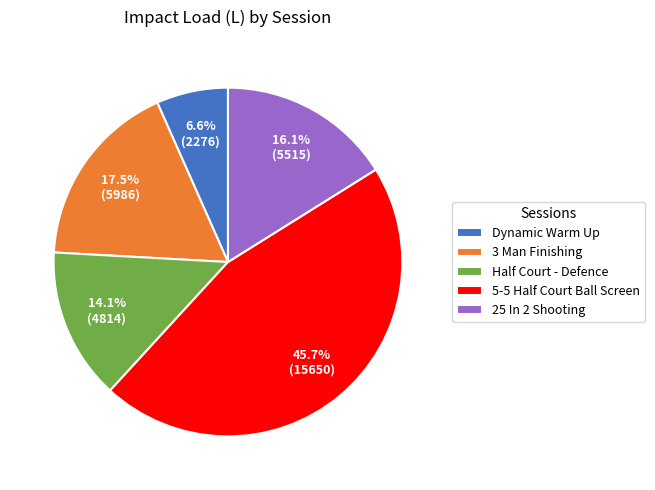

Rank the categories by value from lowest to highest.

Dynamic Warm Up, Half Court - Defence, 25 In 2 Shooting, 3 Man Finishing, 5-5 Half Court Ball Screen